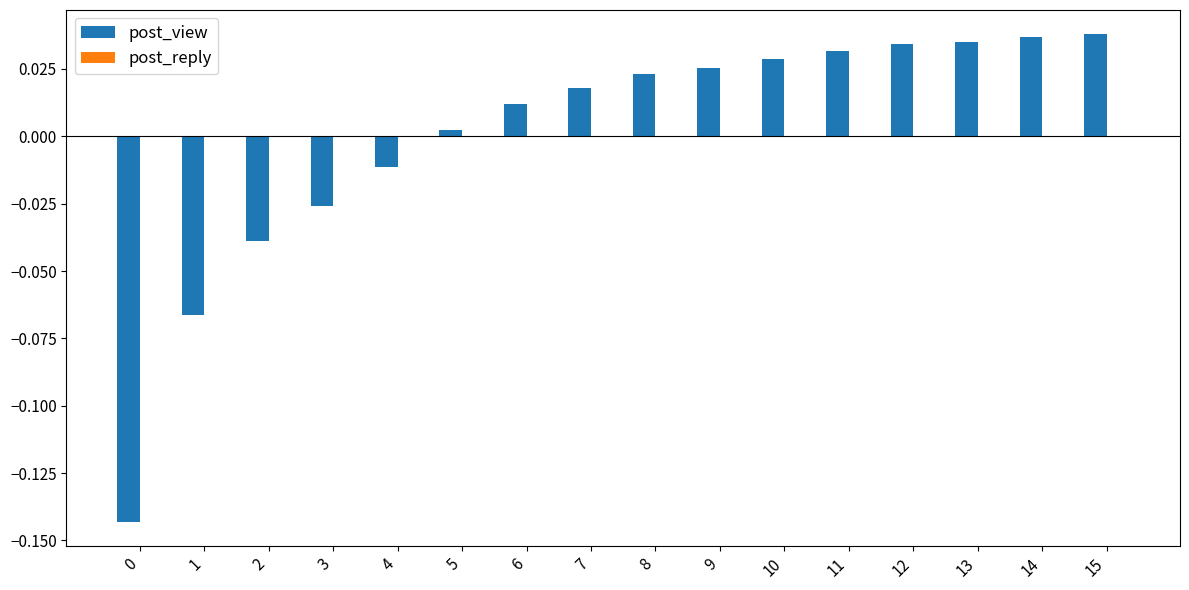

Does the chart contain any negative values?

Yes